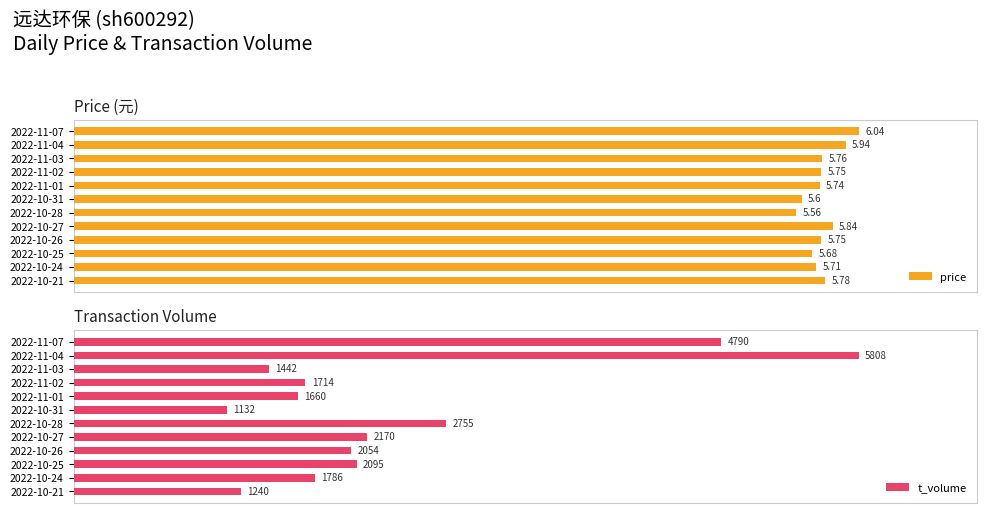

Reading left to right, extract all data points from this chart.

price: 100.0	98.3	95.4	95.2	95.0	92.7	92.1	96.7	95.2	94.0	94.5	95.7
t_volume: 82.5	100.0	24.8	29.5	28.6	19.5	47.4	37.4	35.4	36.1	30.8	21.3